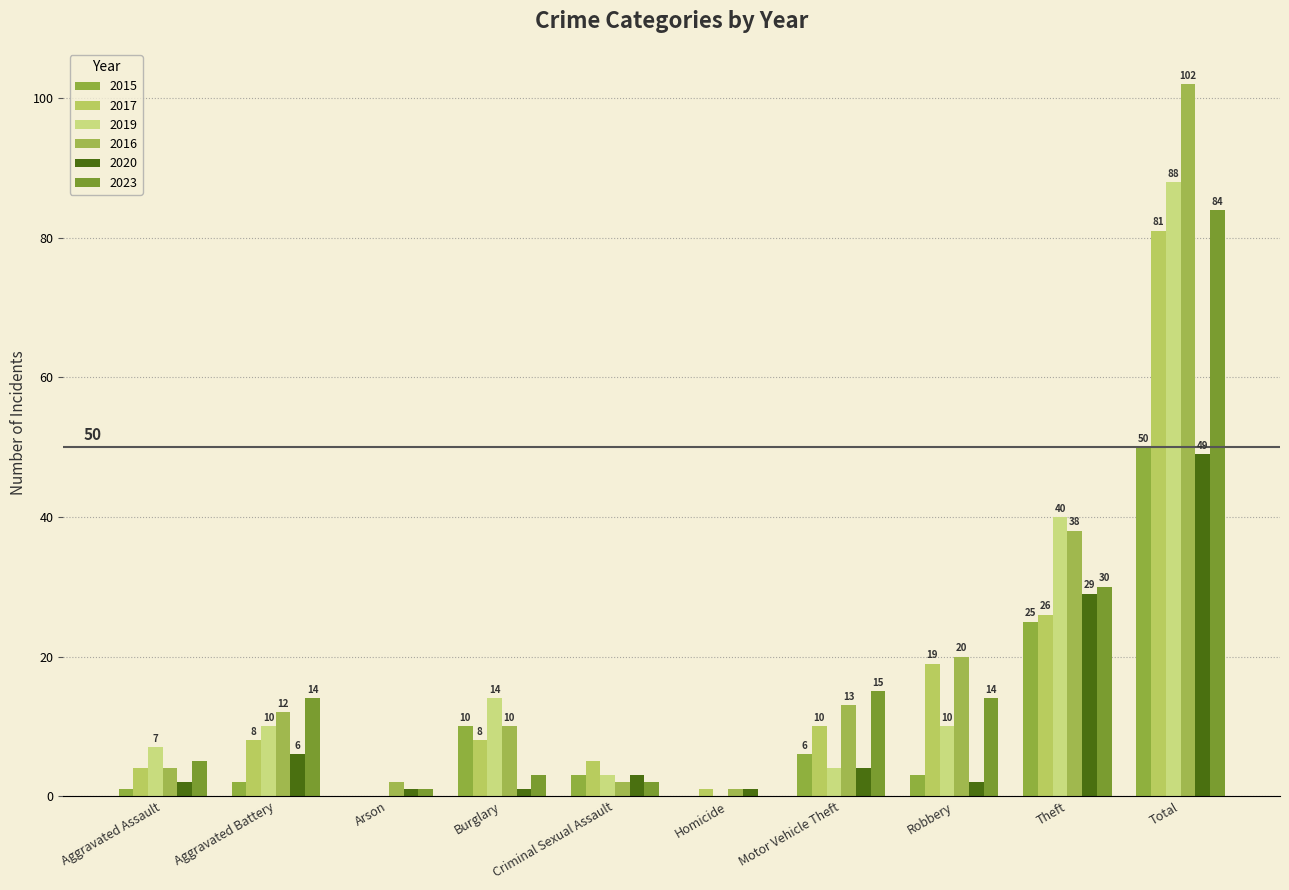

How many series are shown in this chart?

6